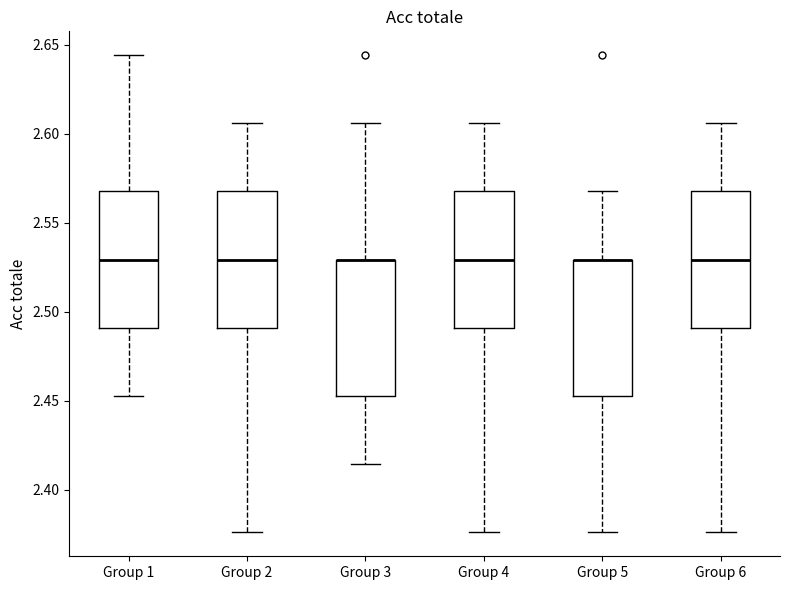

Reading left to right, transcribe this box plot: for each box, give where its median line is, the range the box spans, and where its two whiskers end, as read against the y-axis. The values are not printed on the chart, so give them approximately, as read against the axis.

Group 1: median 2.530, box 2.490 to 2.570, whiskers 2.455 to 2.645
Group 2: median 2.530, box 2.490 to 2.570, whiskers 2.375 to 2.605
Group 3: median 2.530 (drawn on the box's upper edge), box 2.455 to 2.530, whiskers 2.415 to 2.605
Group 4: median 2.530, box 2.490 to 2.570, whiskers 2.375 to 2.605
Group 5: median 2.530 (drawn on the box's upper edge), box 2.455 to 2.530, whiskers 2.375 to 2.570
Group 6: median 2.530, box 2.490 to 2.570, whiskers 2.375 to 2.605